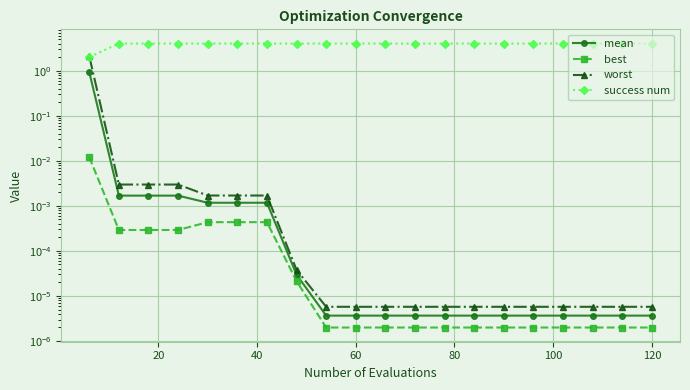

At how many categories does at least one series exceed 1?

20